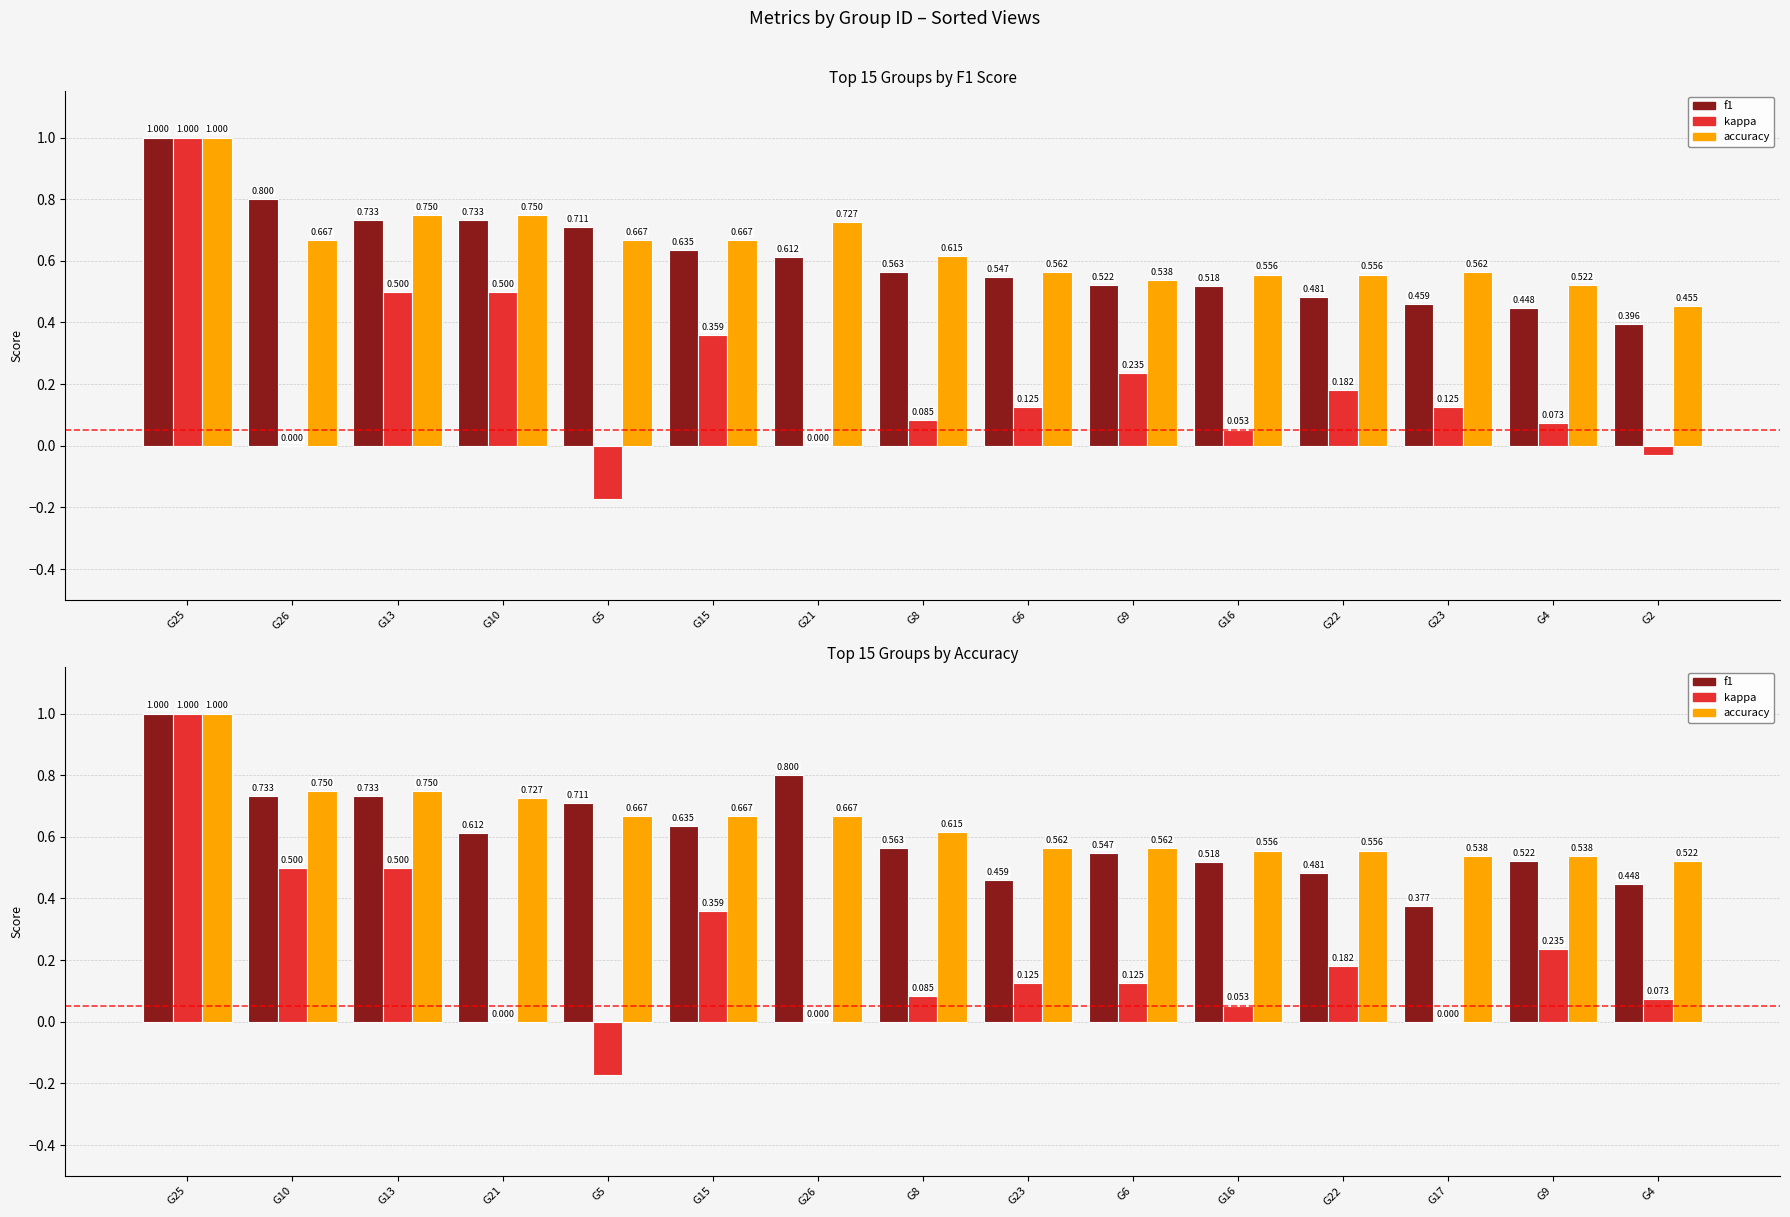

What is the minimum value for kappa?

-0.2